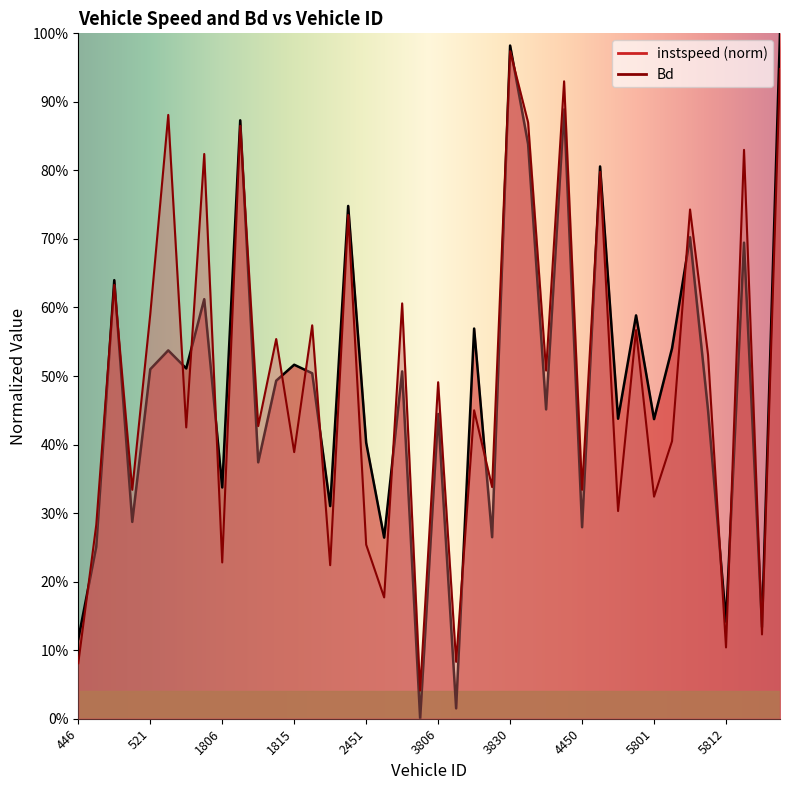

How many lines are shown in the chart?

2